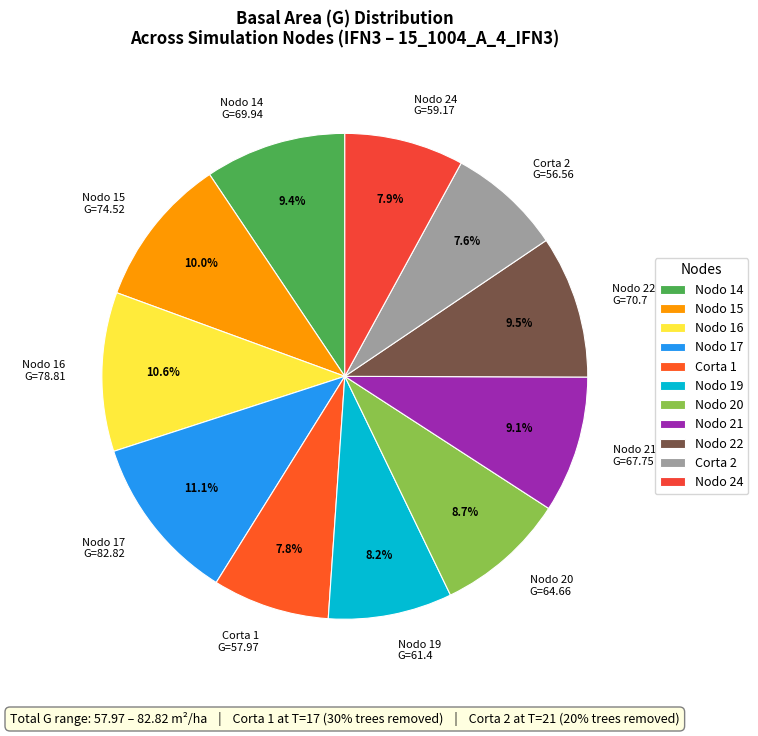

Does any single category account for the majority?

No